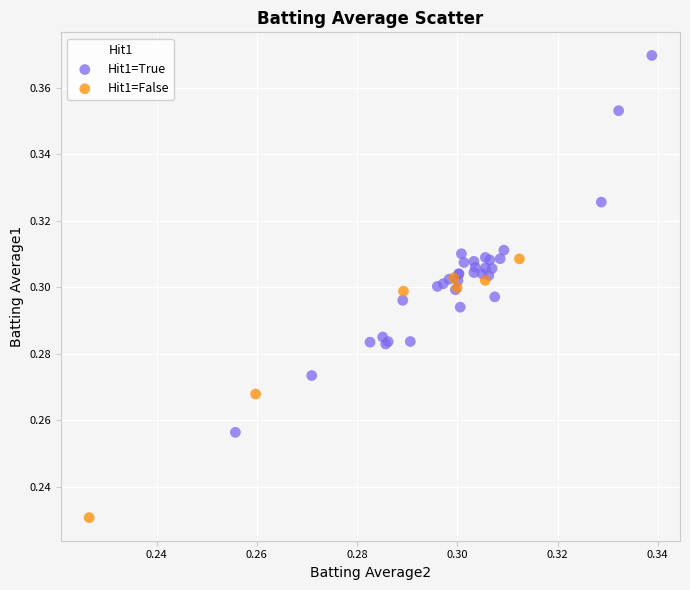

Which series reaches the maximum Y coordinate?

Hit1=True